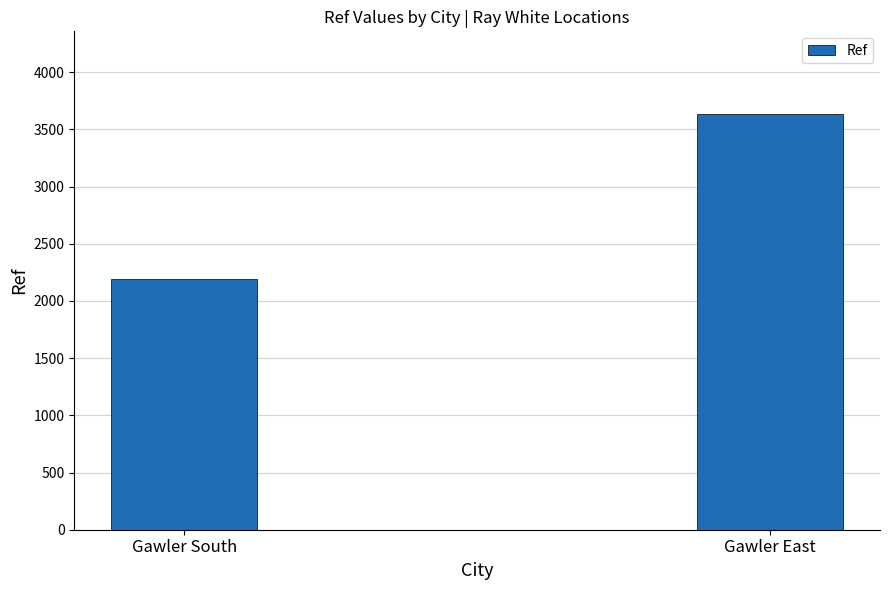

What is the ratio of the value at Gawler East to the value at Gawler South?

1.7